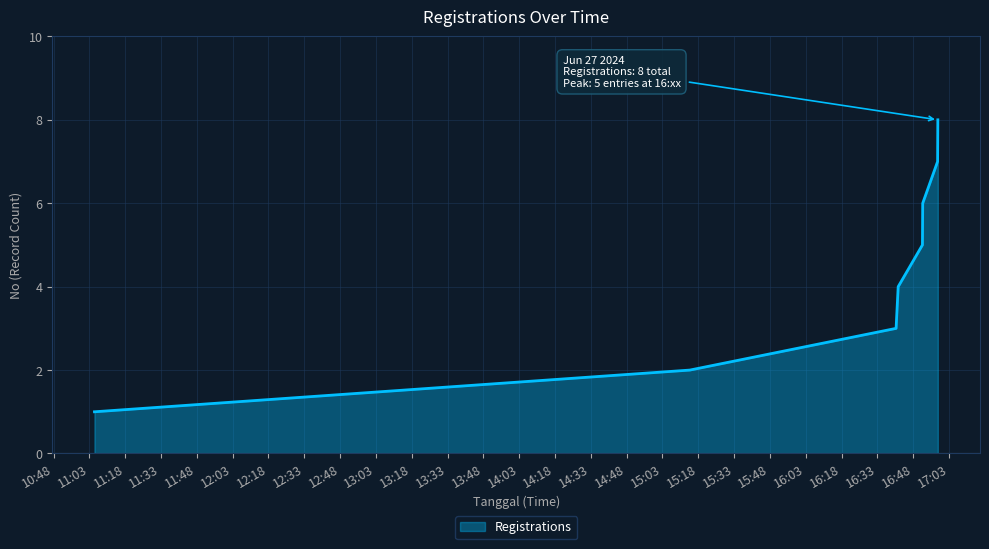

What is the sum of all values?

36